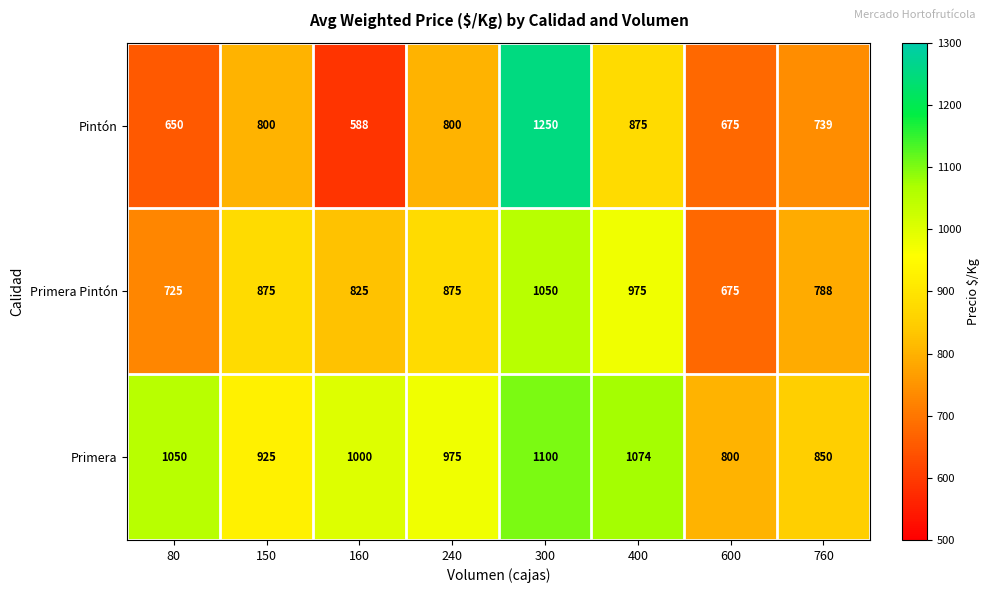

Rank the categories by Primera value from lowest to highest.

600, 760, 150, 240, 160, 80, 400, 300